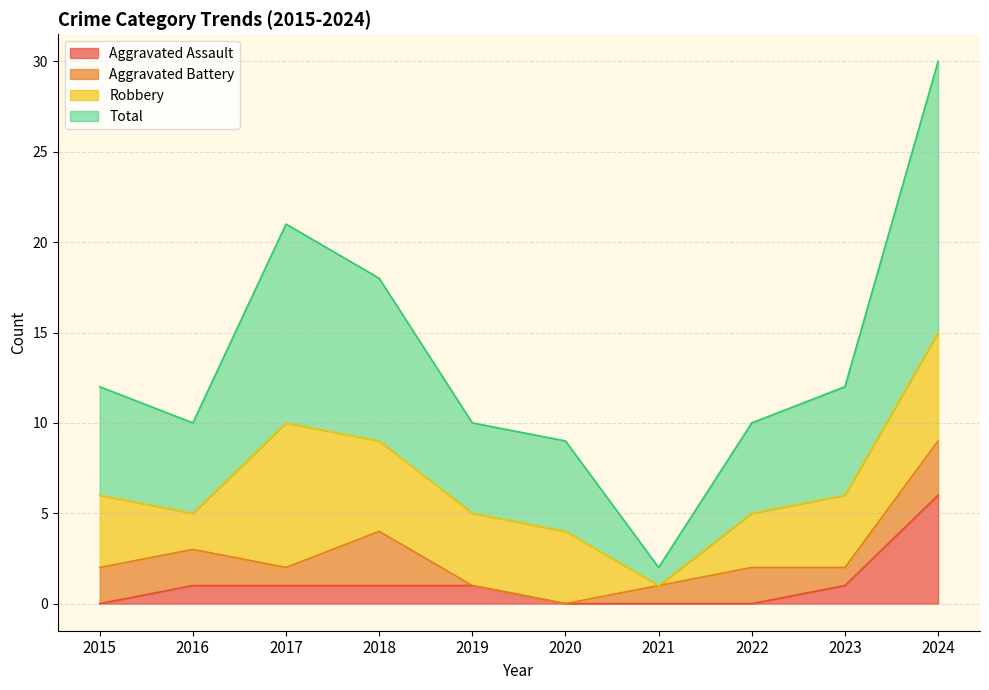

How many values in Aggravated Assault are above zero?

6